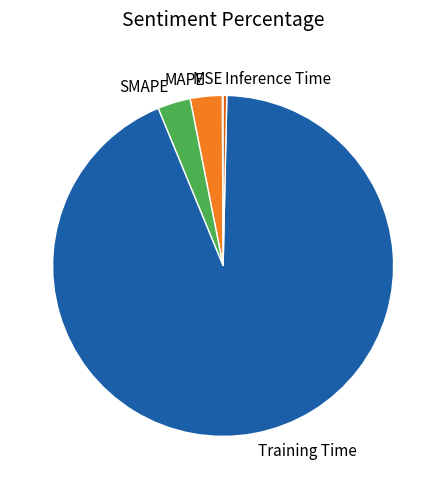

Between Inference Time and SMAPE, which is larger?

SMAPE